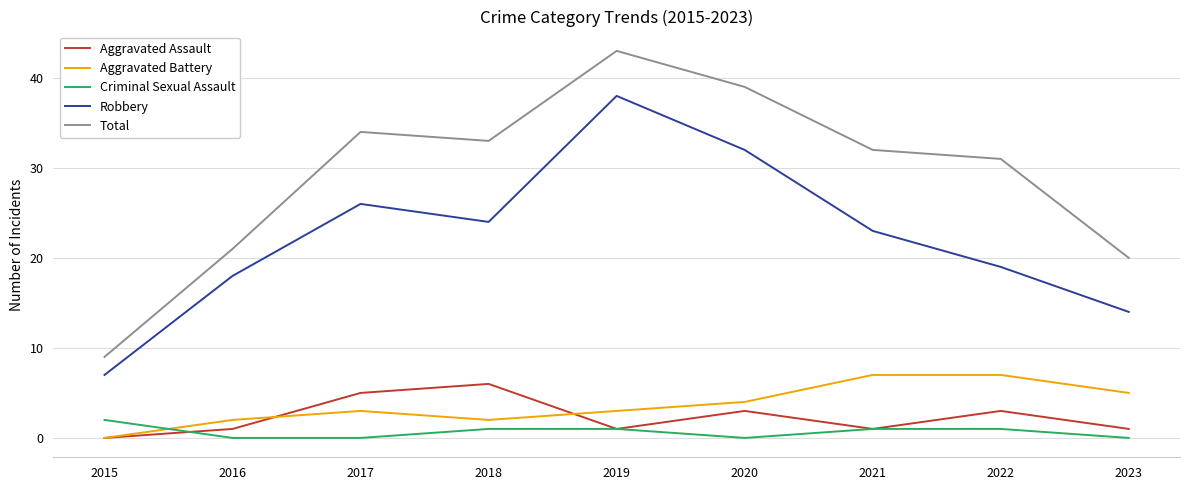

Which series has the widest spread of values?

Total